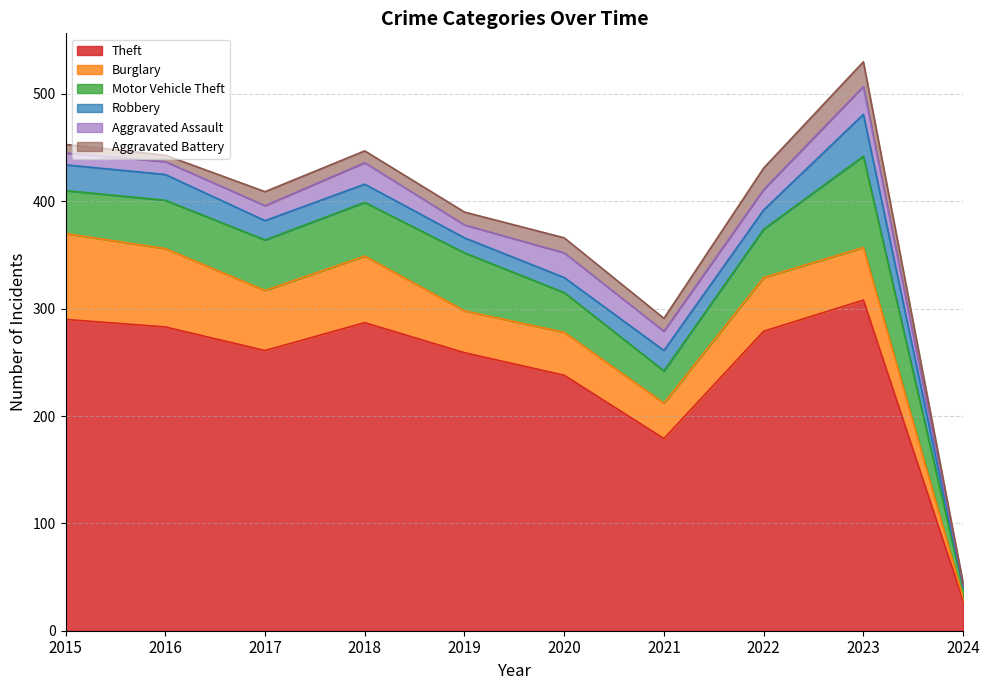

Read the Motor Vehicle Theft value at 2023.

85